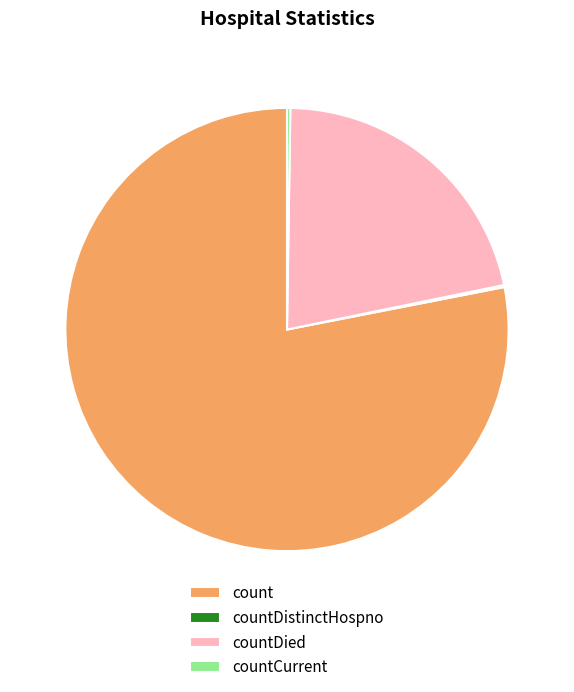

What is the largest slice in the pie chart?

count